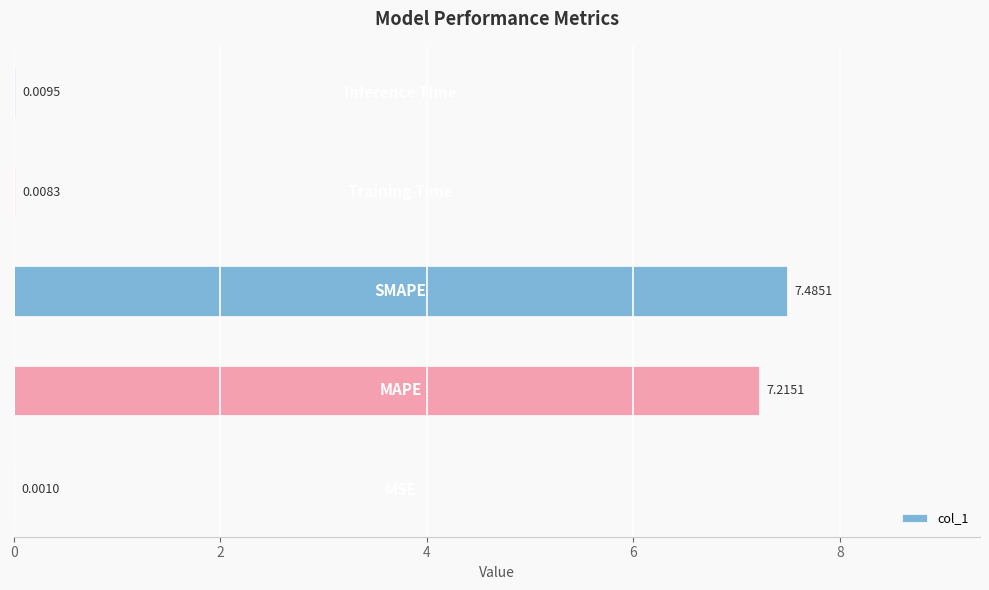

Count the number of categories in the chart.

5